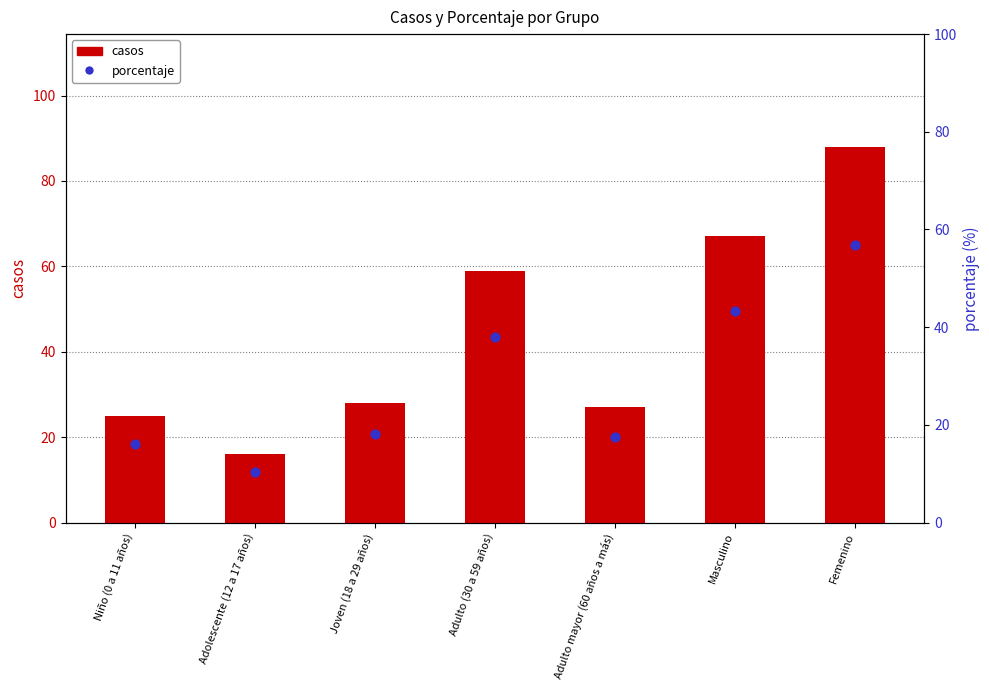

Is the value of porcentaje at Masculino greater than the value of casos at Adulto mayor (60 años a más)?

Yes